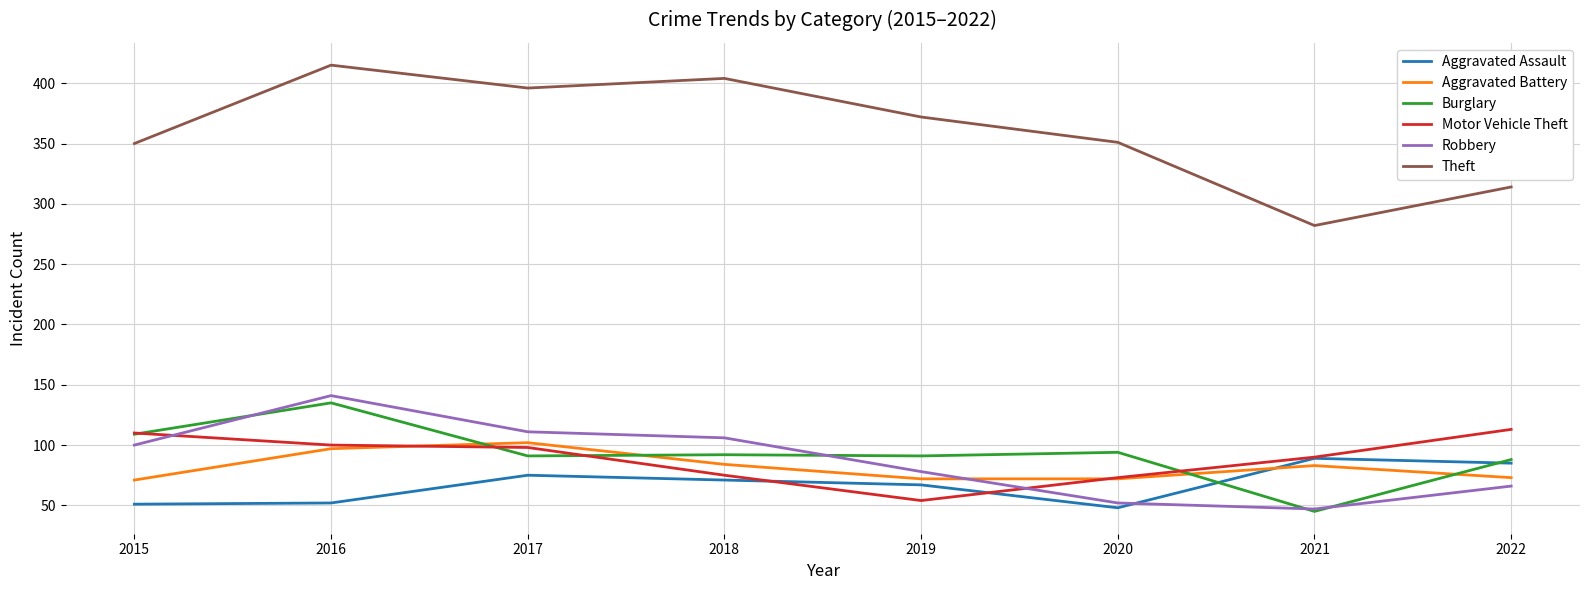

Which series has the widest spread of values?

Theft